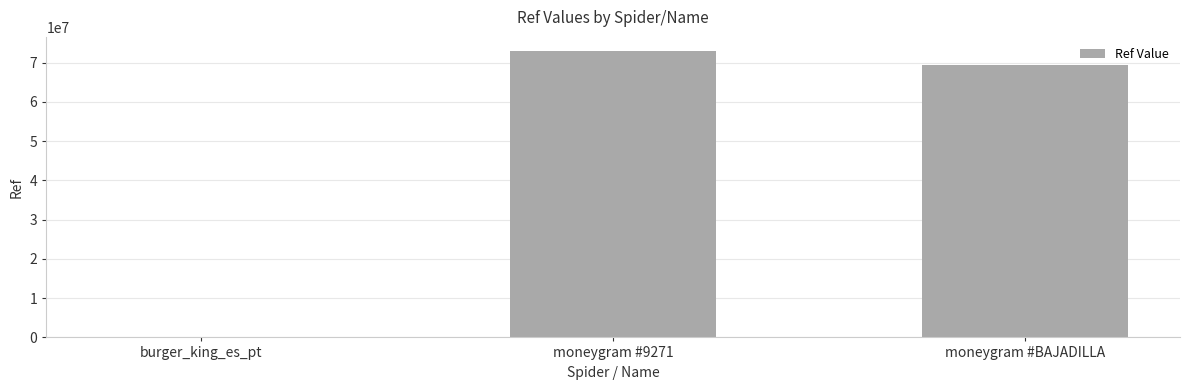

What is the sum of all values?

142310147